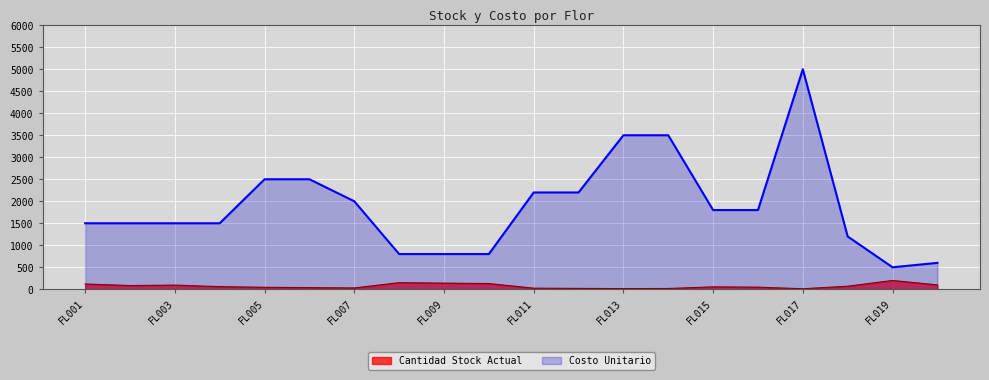

How many interior local peaks does the Cantidad Stock Actual series have?

4